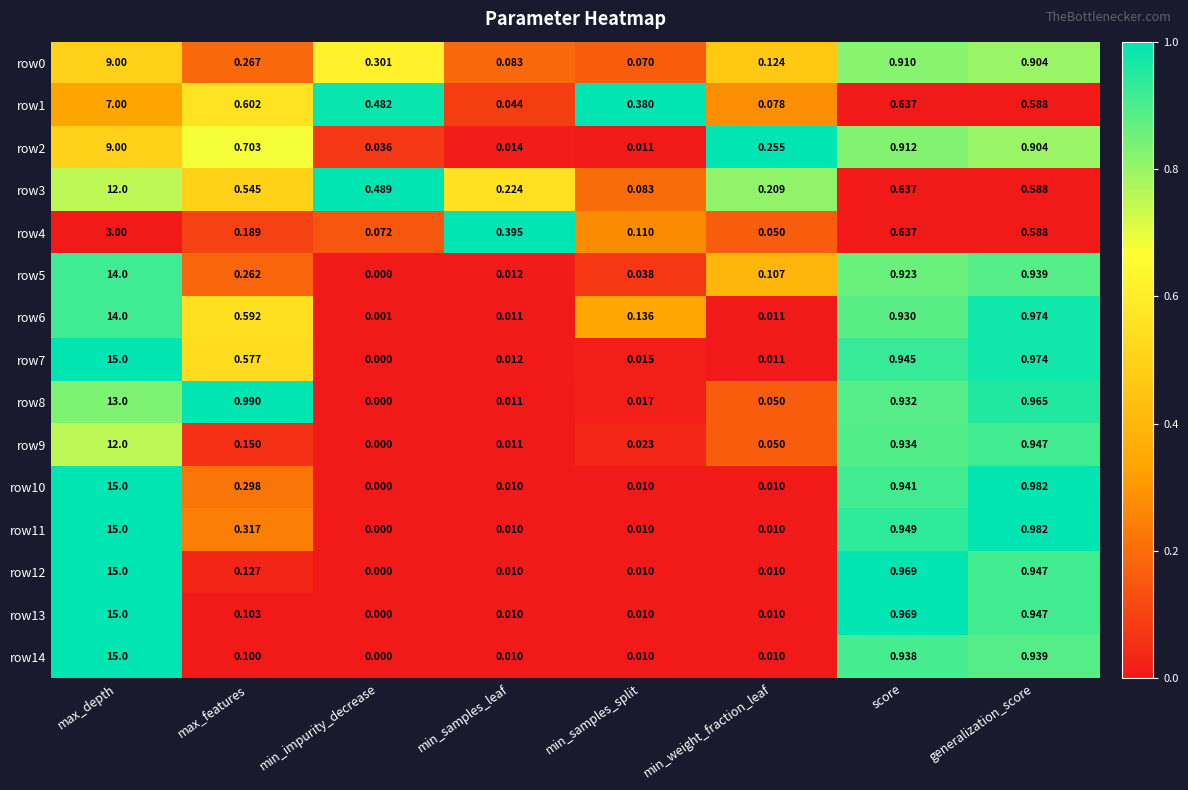

Which category has the lowest value across all series?

min_impurity_decrease